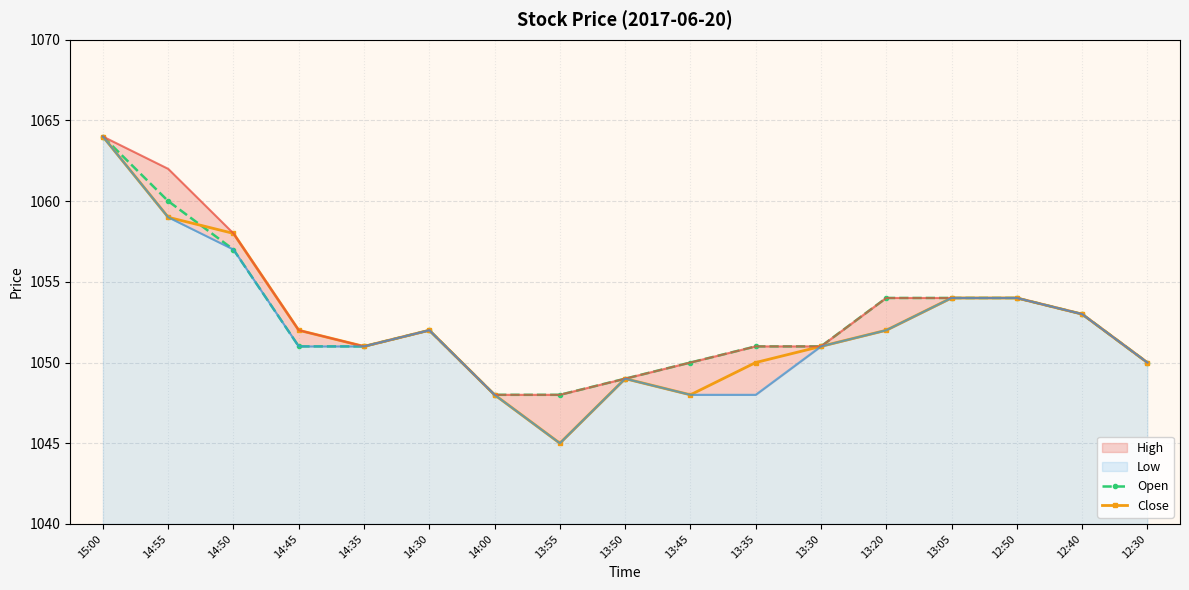

What is the label of the 13th point from the left?

13:20